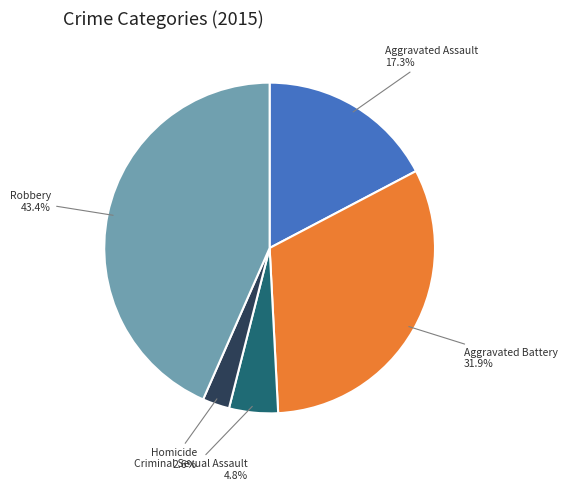

Is there any slice that represents more than half of the pie?

No